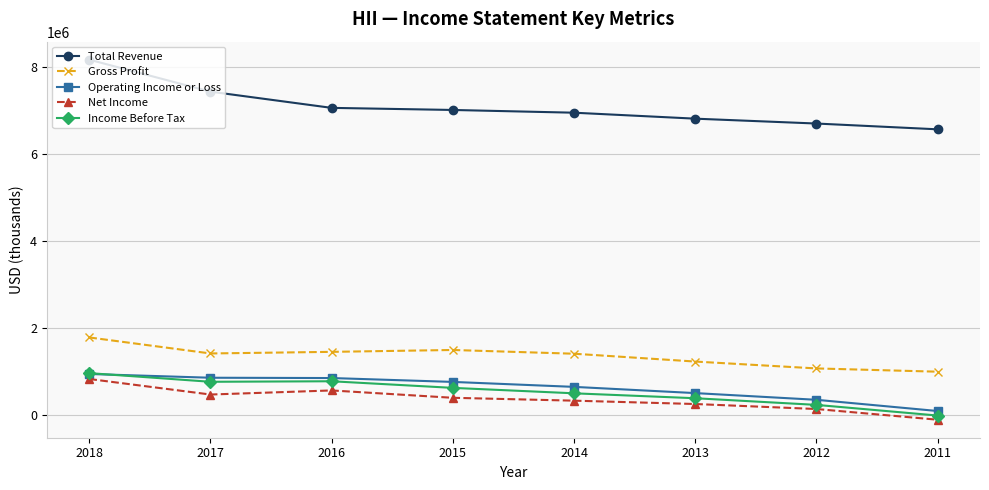

What is the difference between the maximum and minimum values in the Total Revenue series?

1601000